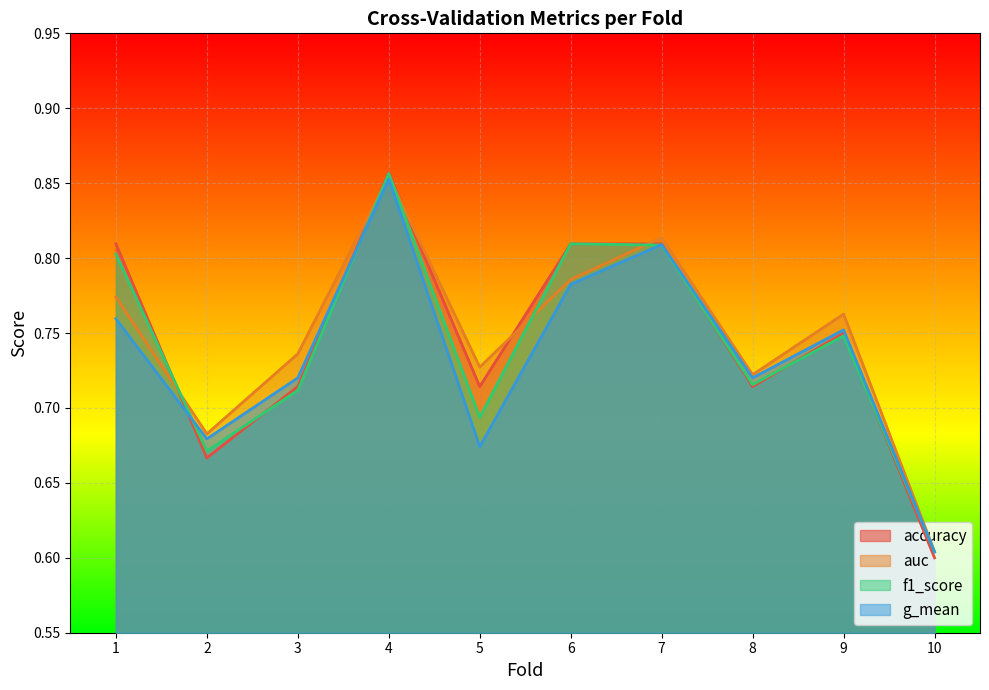

Rank the series by their maximum value, from highest to lowest.

accuracy, f1_score, auc, g_mean